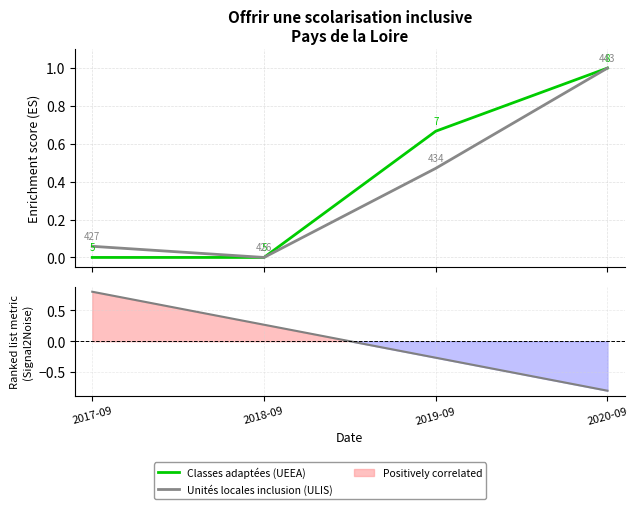

At which category does Unités locales inclusion (ULIS) reach its first local valley?

2018-09